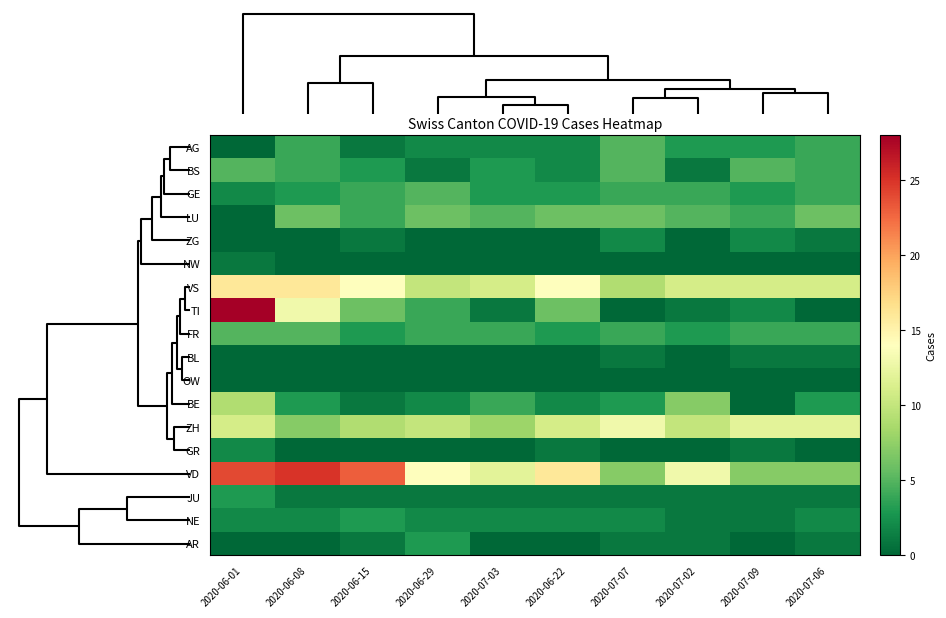

Reading left to right, transcribe all the data shown in this chart.

AG: 2020-06-01=0	2020-06-08=4	2020-06-15=1	2020-06-29=2	2020-07-03=2	2020-06-22=2	2020-07-07=5	2020-07-02=3	2020-07-09=3	2020-07-06=4
BS: 2020-06-01=5	2020-06-08=4	2020-06-15=3	2020-06-29=1	2020-07-03=3	2020-06-22=2	2020-07-07=5	2020-07-02=1	2020-07-09=5	2020-07-06=4
GE: 2020-06-01=2	2020-06-08=3	2020-06-15=4	2020-06-29=5	2020-07-03=3	2020-06-22=3	2020-07-07=4	2020-07-02=4	2020-07-09=3	2020-07-06=4
LU: 2020-06-01=0	2020-06-08=6	2020-06-15=4	2020-06-29=6	2020-07-03=5	2020-06-22=6	2020-07-07=6	2020-07-02=5	2020-07-09=4	2020-07-06=6
ZG: 2020-06-01=0	2020-06-08=0	2020-06-15=1	2020-06-29=0	2020-07-03=0	2020-06-22=0	2020-07-07=2	2020-07-02=0	2020-07-09=2	2020-07-06=1
NW: 2020-06-01=1	2020-06-08=0	2020-06-15=0	2020-06-29=0	2020-07-03=0	2020-06-22=0	2020-07-07=0	2020-07-02=0	2020-07-09=0	2020-07-06=0
VS: 2020-06-01=16	2020-06-08=16	2020-06-15=14	2020-06-29=10	2020-07-03=11	2020-06-22=14	2020-07-07=9	2020-07-02=11	2020-07-09=11	2020-07-06=11
TI: 2020-06-01=28	2020-06-08=13	2020-06-15=6	2020-06-29=4	2020-07-03=1	2020-06-22=6	2020-07-07=0	2020-07-02=1	2020-07-09=2	2020-07-06=0
FR: 2020-06-01=5	2020-06-08=5	2020-06-15=3	2020-06-29=4	2020-07-03=4	2020-06-22=3	2020-07-07=4	2020-07-02=3	2020-07-09=4	2020-07-06=4
BL: 2020-06-01=0	2020-06-08=0	2020-06-15=0	2020-06-29=0	2020-07-03=0	2020-06-22=0	2020-07-07=1	2020-07-02=0	2020-07-09=1	2020-07-06=1
OW: 2020-06-01=0	2020-06-08=0	2020-06-15=0	2020-06-29=0	2020-07-03=0	2020-06-22=0	2020-07-07=0	2020-07-02=0	2020-07-09=0	2020-07-06=0
BE: 2020-06-01=9	2020-06-08=3	2020-06-15=1	2020-06-29=2	2020-07-03=4	2020-06-22=2	2020-07-07=3	2020-07-02=7	2020-07-09=0	2020-07-06=3
ZH: 2020-06-01=11	2020-06-08=7	2020-06-15=9	2020-06-29=10	2020-07-03=8	2020-06-22=11	2020-07-07=13	2020-07-02=10	2020-07-09=12	2020-07-06=12
GR: 2020-06-01=2	2020-06-08=0	2020-06-15=0	2020-06-29=0	2020-07-03=0	2020-06-22=1	2020-07-07=0	2020-07-02=0	2020-07-09=1	2020-07-06=0
VD: 2020-06-01=24	2020-06-08=25	2020-06-15=23	2020-06-29=14	2020-07-03=12	2020-06-22=16	2020-07-07=7	2020-07-02=13	2020-07-09=7	2020-07-06=7
JU: 2020-06-01=3	2020-06-08=1	2020-06-15=1	2020-06-29=1	2020-07-03=1	2020-06-22=1	2020-07-07=1	2020-07-02=1	2020-07-09=1	2020-07-06=1
NE: 2020-06-01=2	2020-06-08=2	2020-06-15=3	2020-06-29=2	2020-07-03=2	2020-06-22=2	2020-07-07=2	2020-07-02=1	2020-07-09=1	2020-07-06=2
AR: 2020-06-01=0	2020-06-08=0	2020-06-15=1	2020-06-29=3	2020-07-03=0	2020-06-22=0	2020-07-07=1	2020-07-02=1	2020-07-09=0	2020-07-06=1